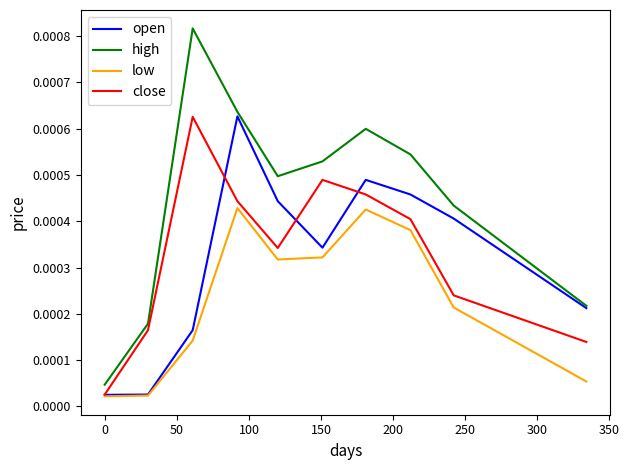

Is this an area chart (filled region under the line)?

No